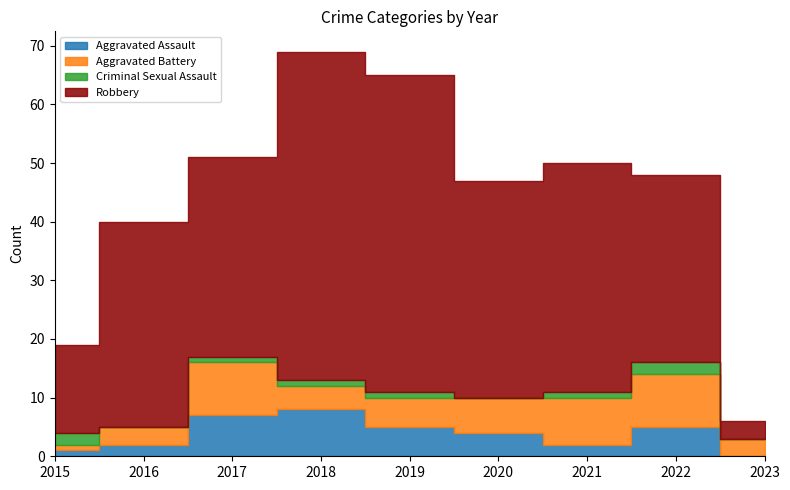

What is the difference between the highest and lowest values at 2017?

33